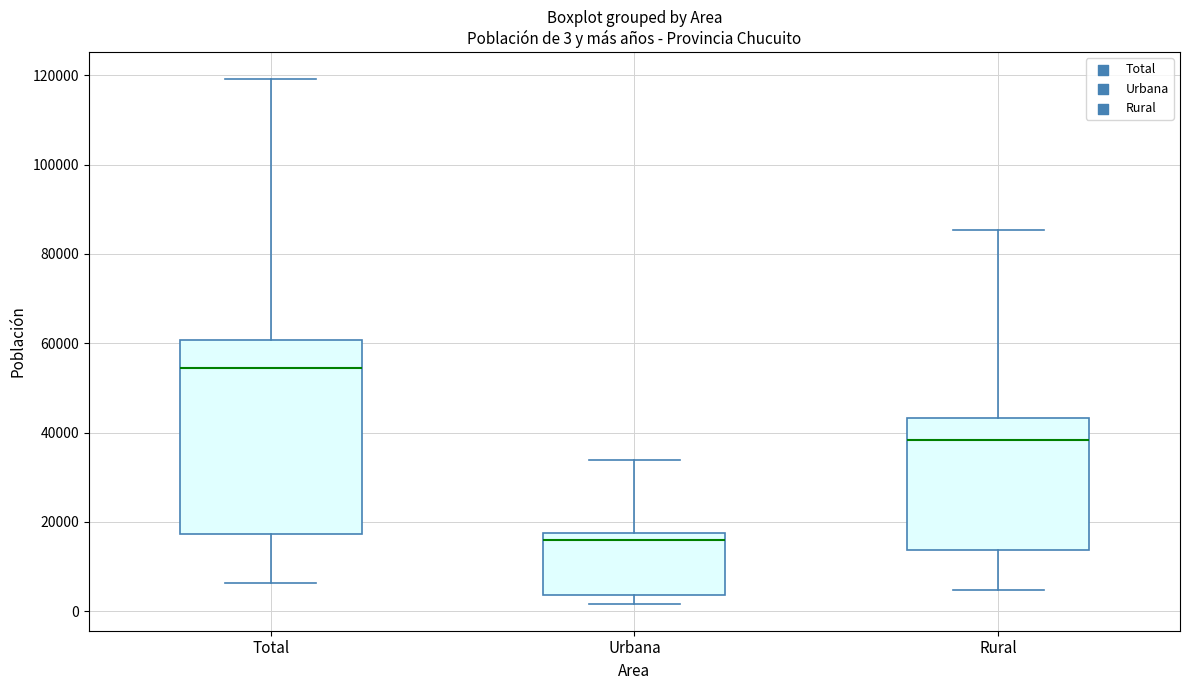

Comparing the boxes themselves (not the whiskers), which one is the tallest?

Total